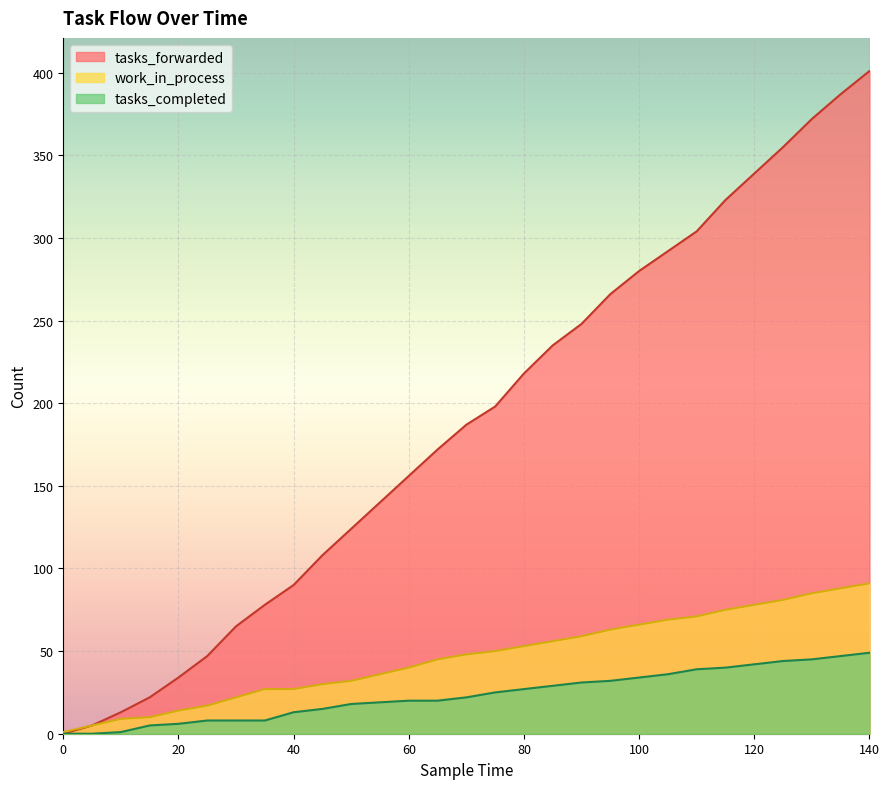

Reading left to right, what are all the values shown in this chart?

tasks_forwarded: 0=0	5=5	10=13	15=22	20=34	25=47	30=65	35=78	40=90	45=108	50=124	55=140	60=156	65=172	70=187	75=198	80=218	85=235	90=248	95=266	100=280	105=292	110=304	115=323	120=339	125=355	130=372	135=387	140=401
work_in_process: 0=1	5=5	10=9	15=10	20=14	25=17	30=22	35=27	40=27	45=30	50=32	55=36	60=40	65=45	70=48	75=50	80=53	85=56	90=59	95=63	100=66	105=69	110=71	115=75	120=78	125=81	130=85	135=88	140=91
tasks_completed: 0=0	5=0	10=1	15=5	20=6	25=8	30=8	35=8	40=13	45=15	50=18	55=19	60=20	65=20	70=22	75=25	80=27	85=29	90=31	95=32	100=34	105=36	110=39	115=40	120=42	125=44	130=45	135=47	140=49